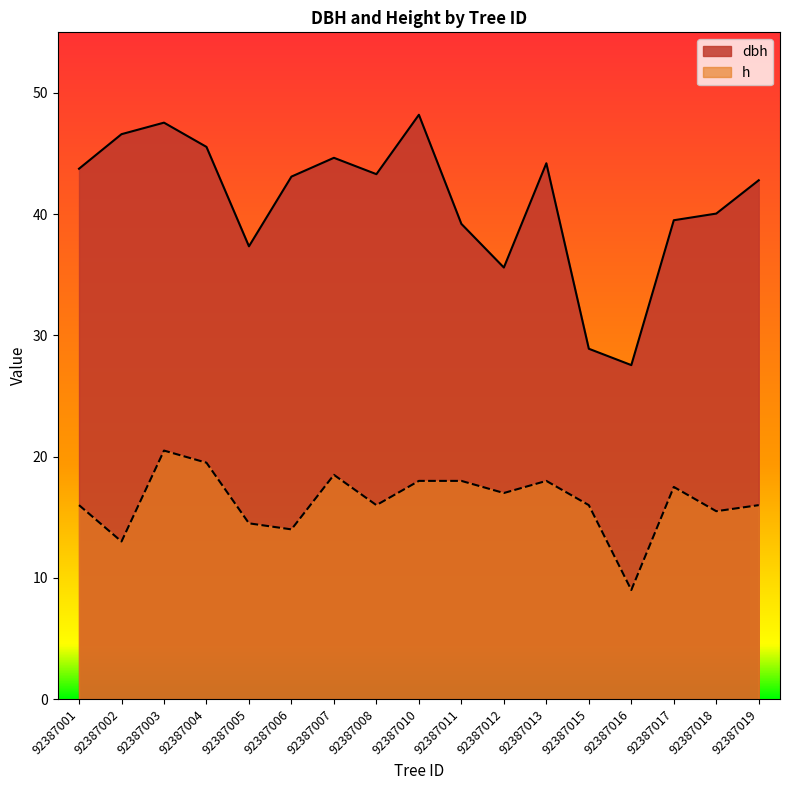

How many interior local valleys does the dbh series have?

4